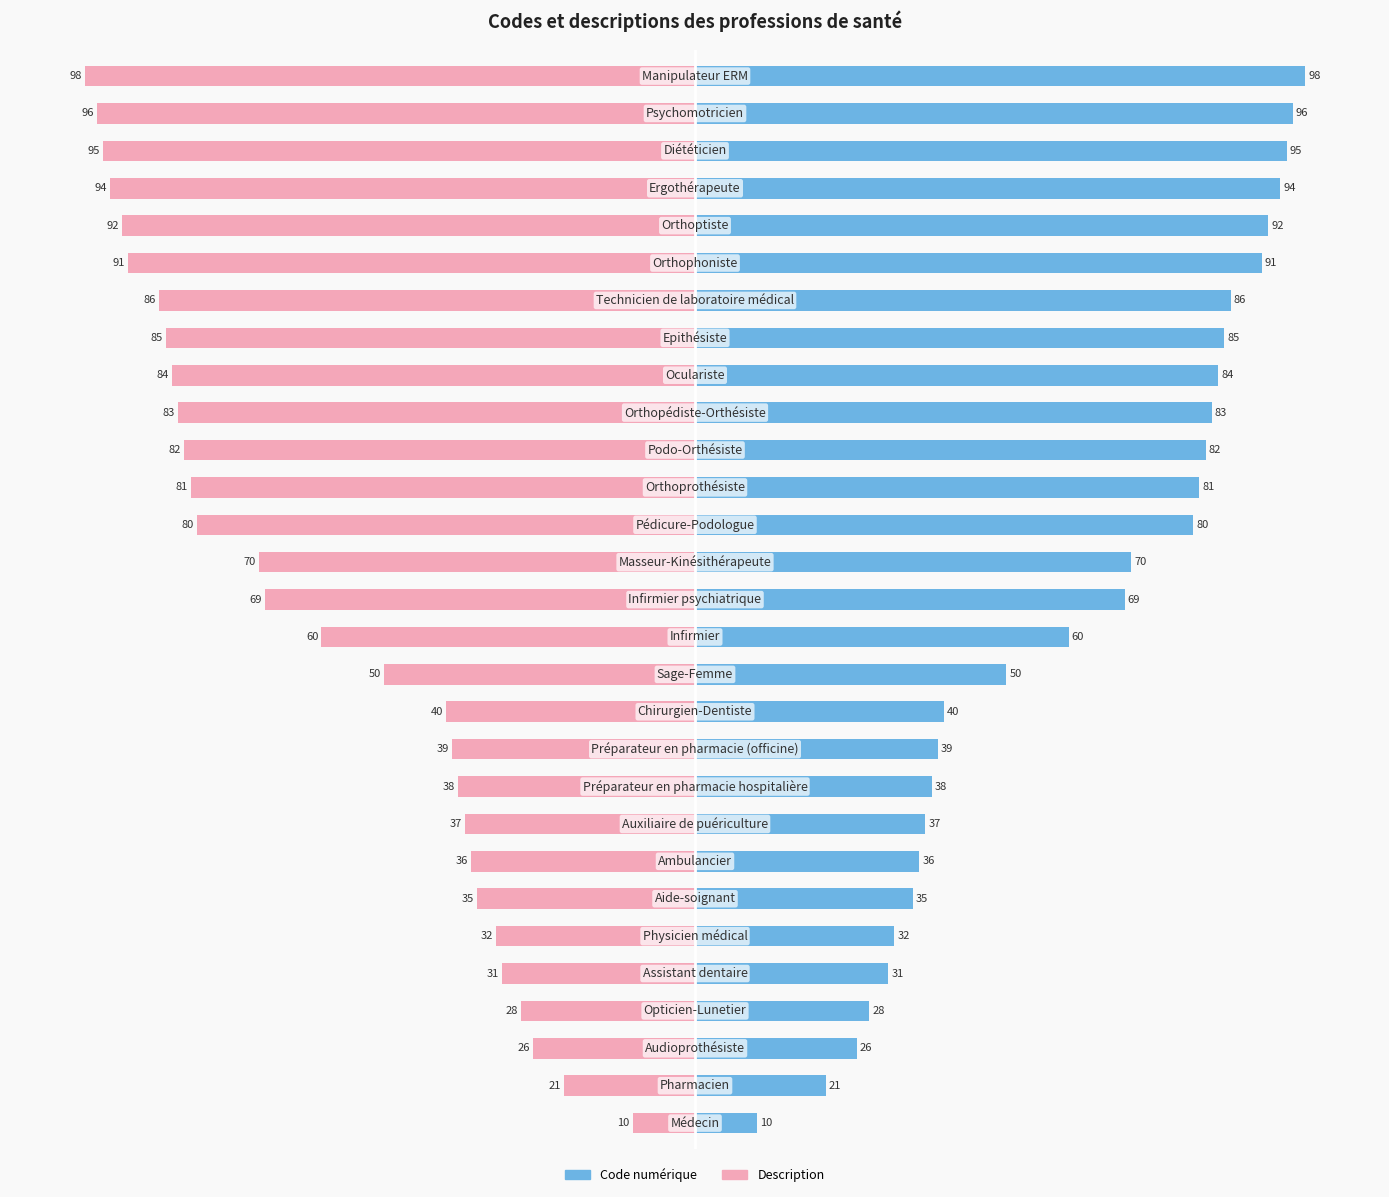

How many data points in Code numérique are above 69?

14